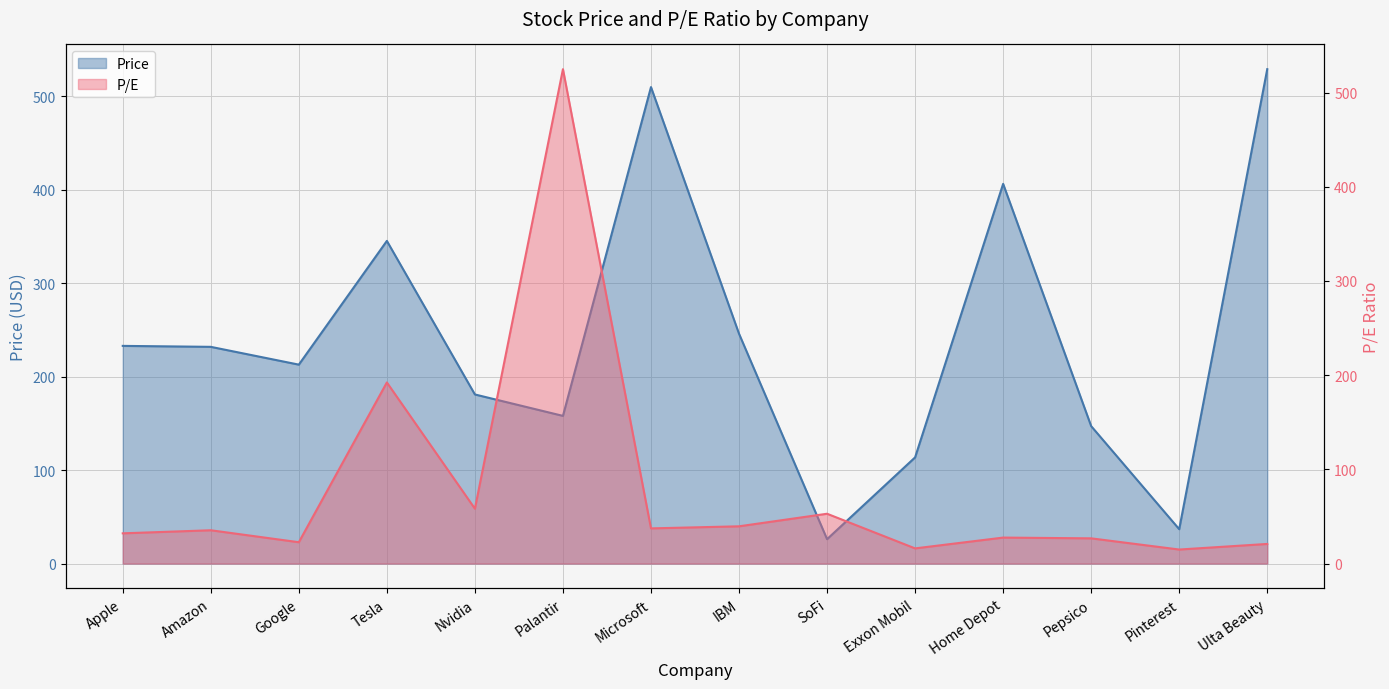

Where does the P/E series first go above 35?

Amazon